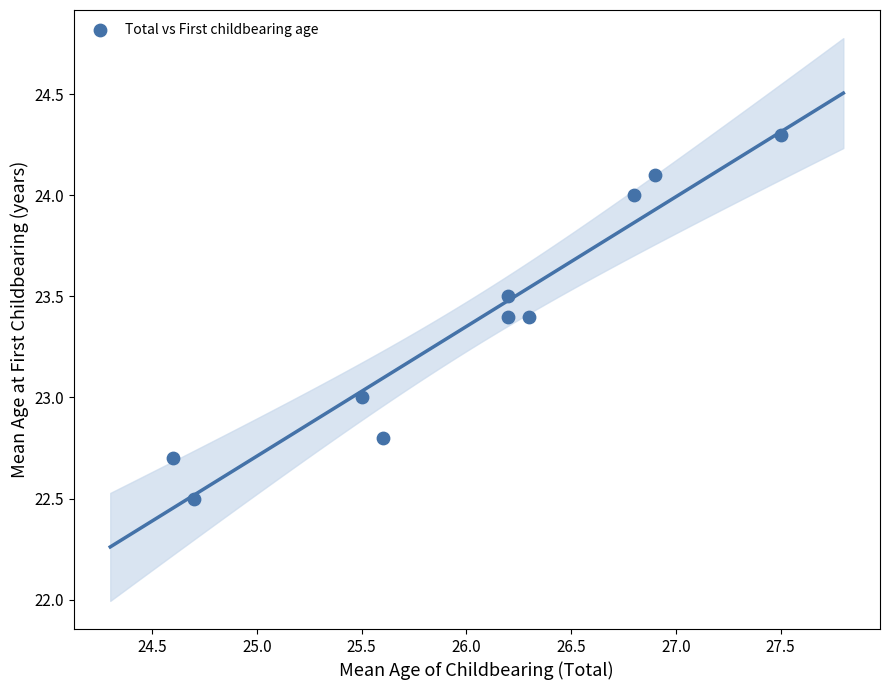

What is the range of Y values (max minus min)?

1.8